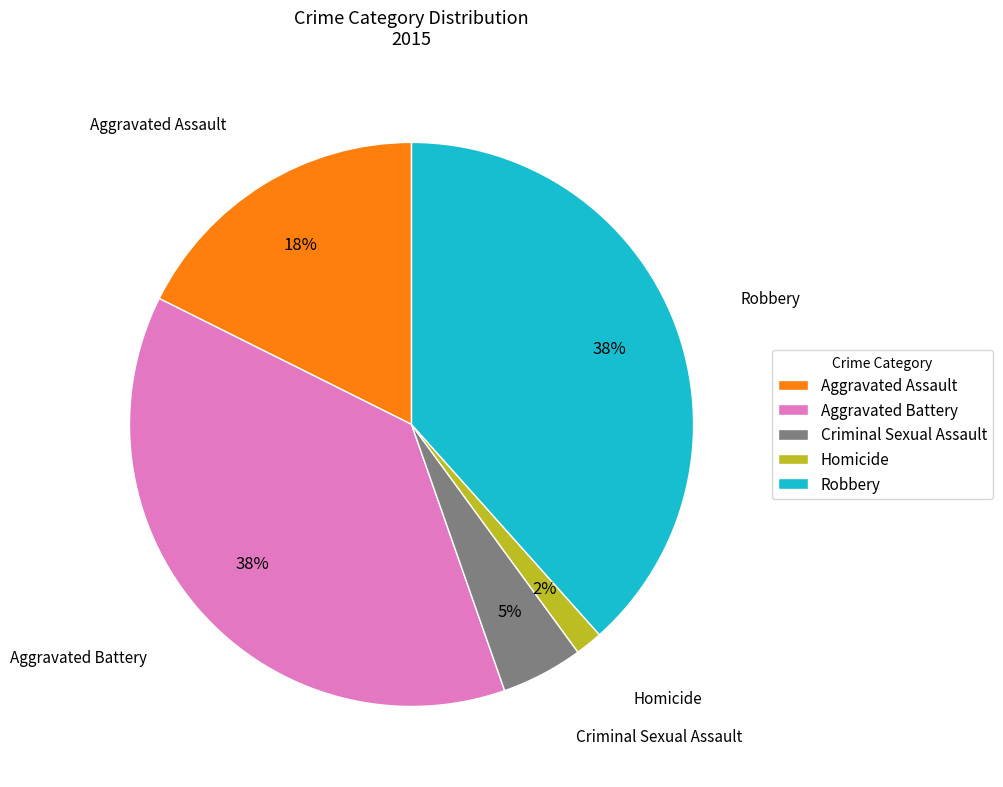

Is the sum of Criminal Sexual Assault and Aggravated Assault greater than half?

No